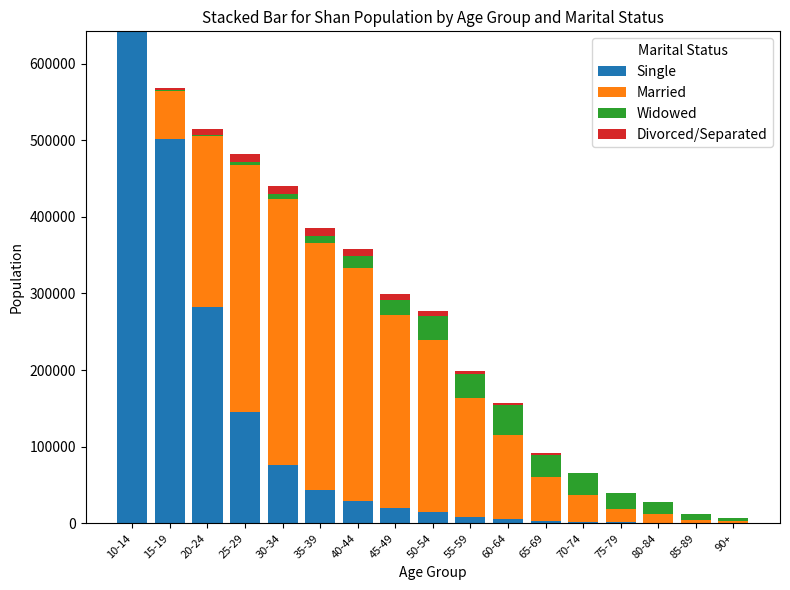

At which label does Single reach its peak?

10-14